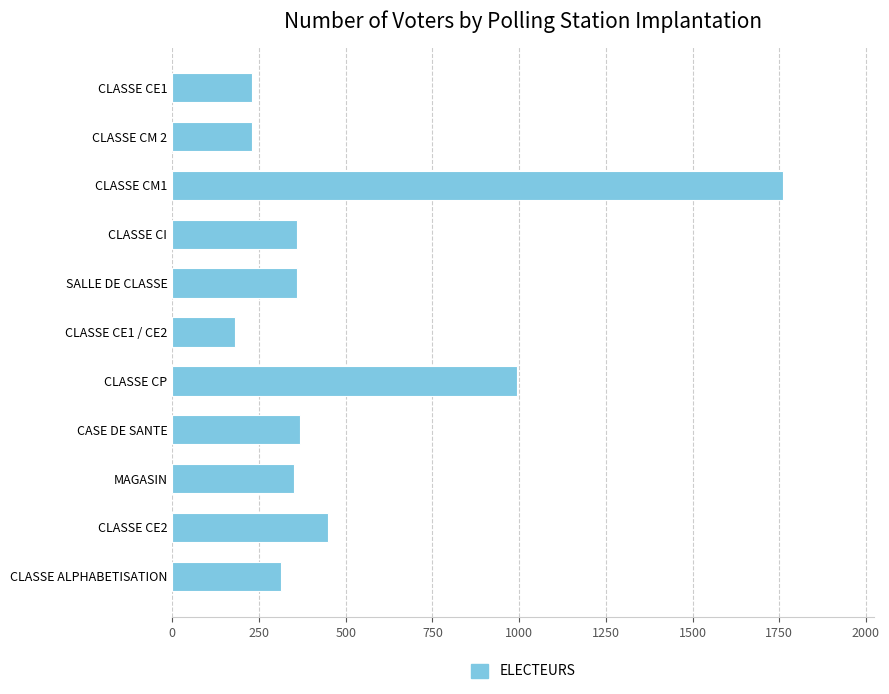

What is the label of the 5th bar from the top?

SALLE DE CLASSE